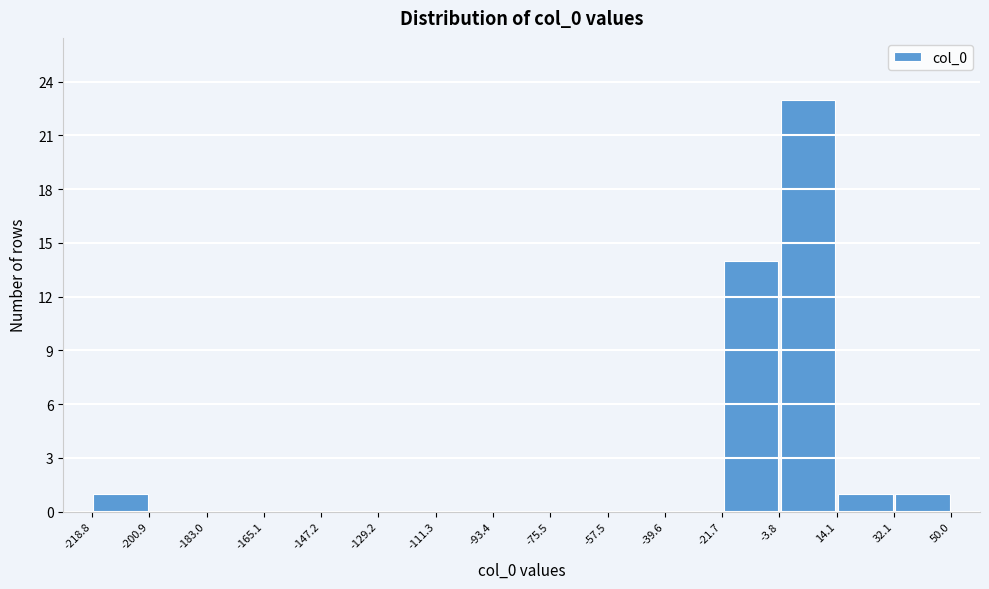

How tall is the bar that spans 14.1 to 32.1 on the x-axis? The values are not printed on the chart, so give them approximately, as read against the axis.

1